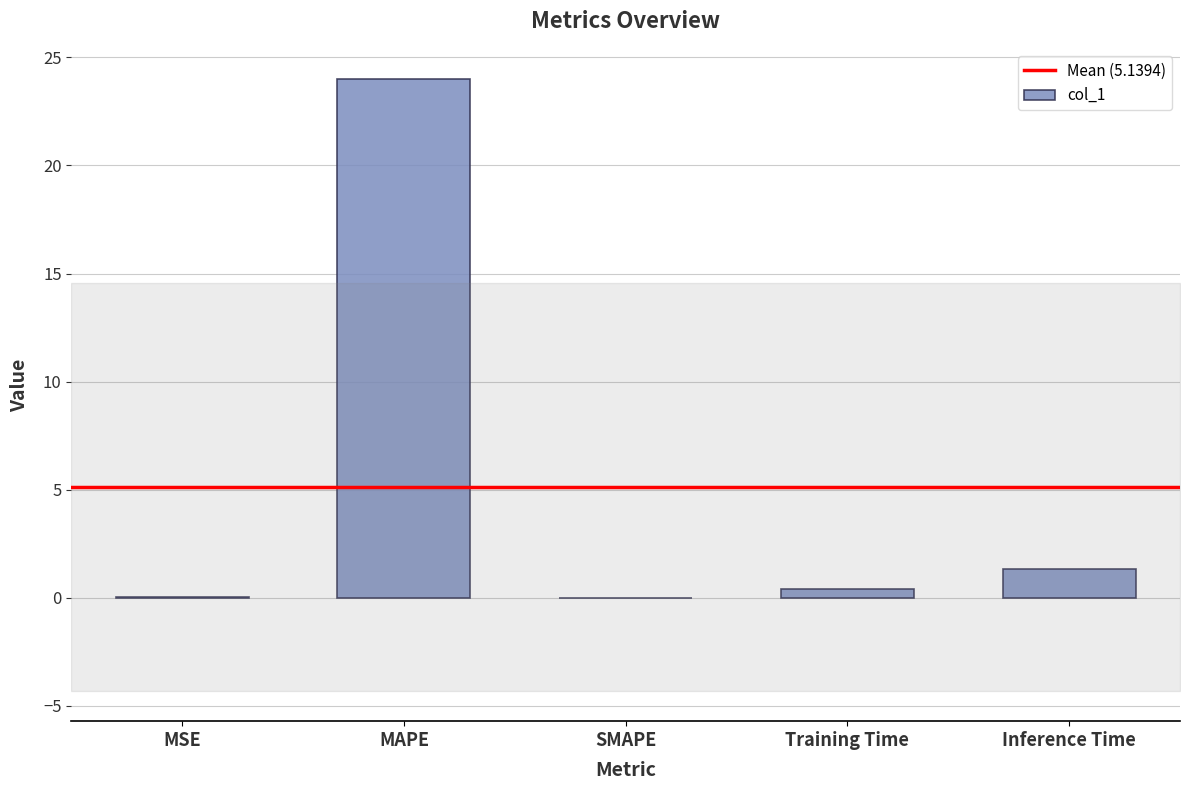

The value at SMAPE is 0.0. True or false?

True